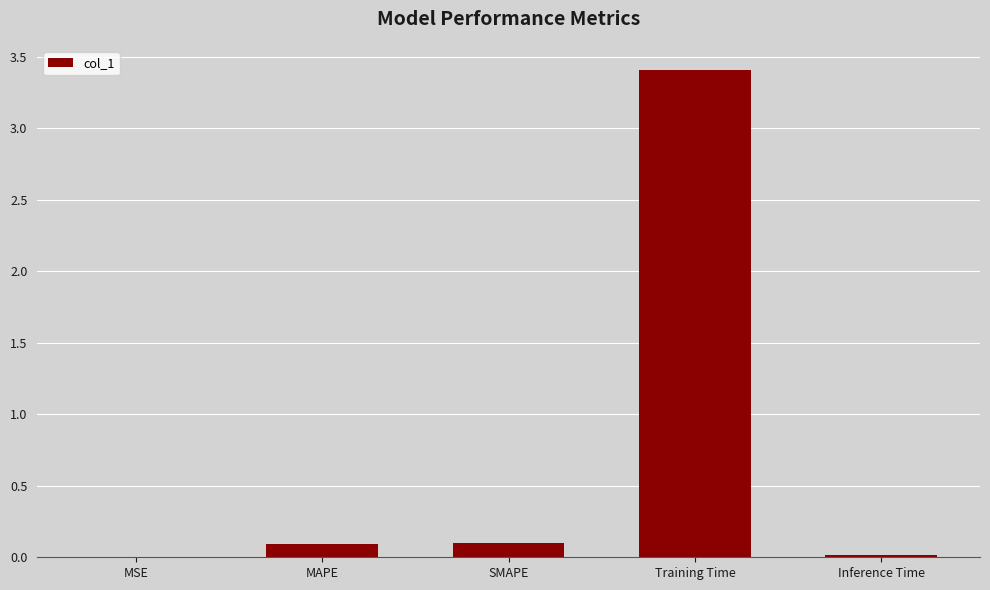

Which category has the highest value across all series?

Training Time